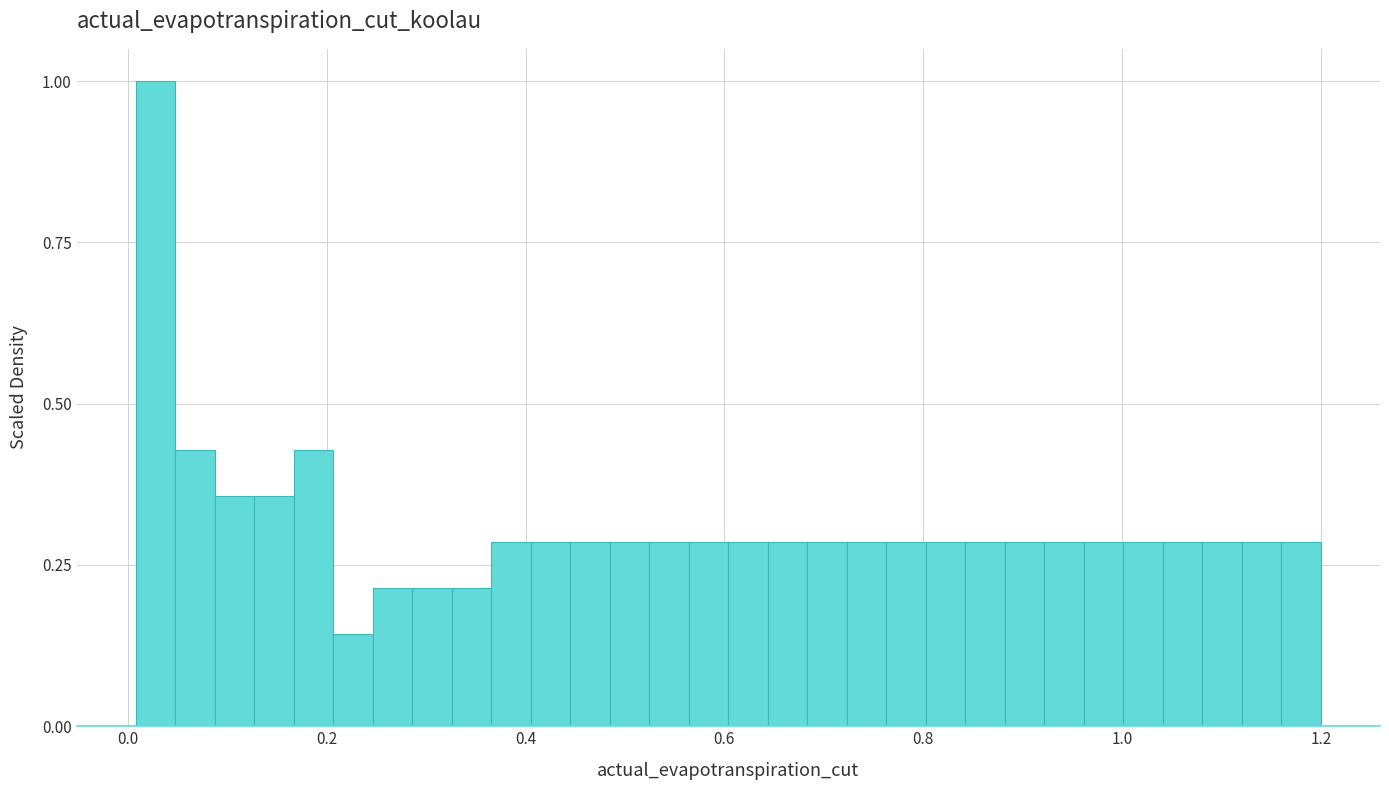

Around what value on the x-axis is the tallest bar? Give the approximate position of its centre, as read against the axis.

0.02